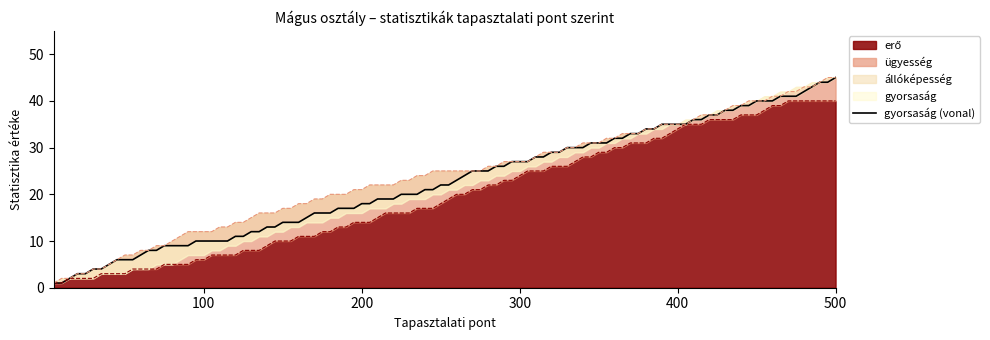

True or false: ügyesség and erő intersect in this chart.

False